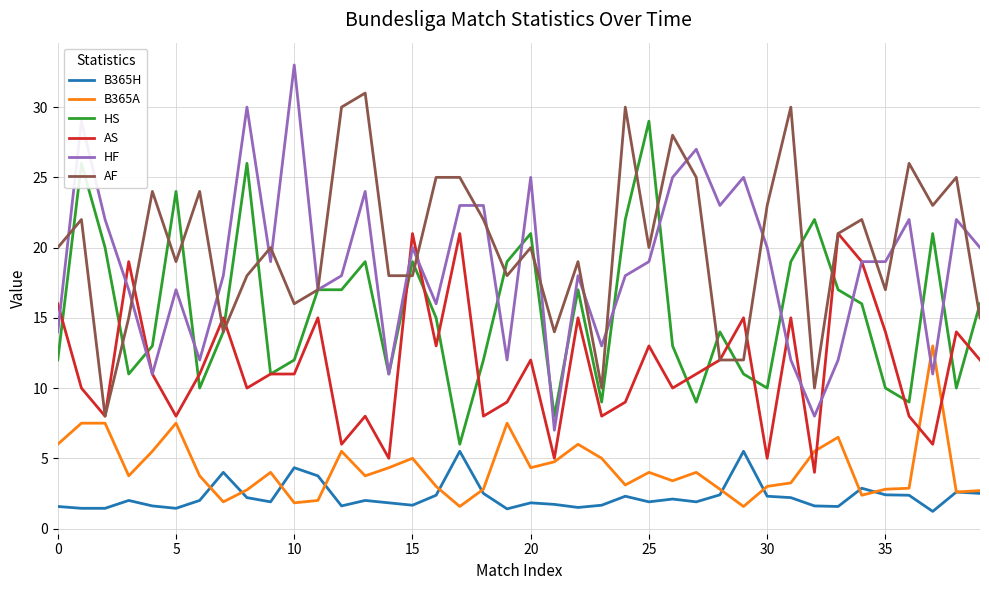

True or false: HF and B365H cross at least once.

False